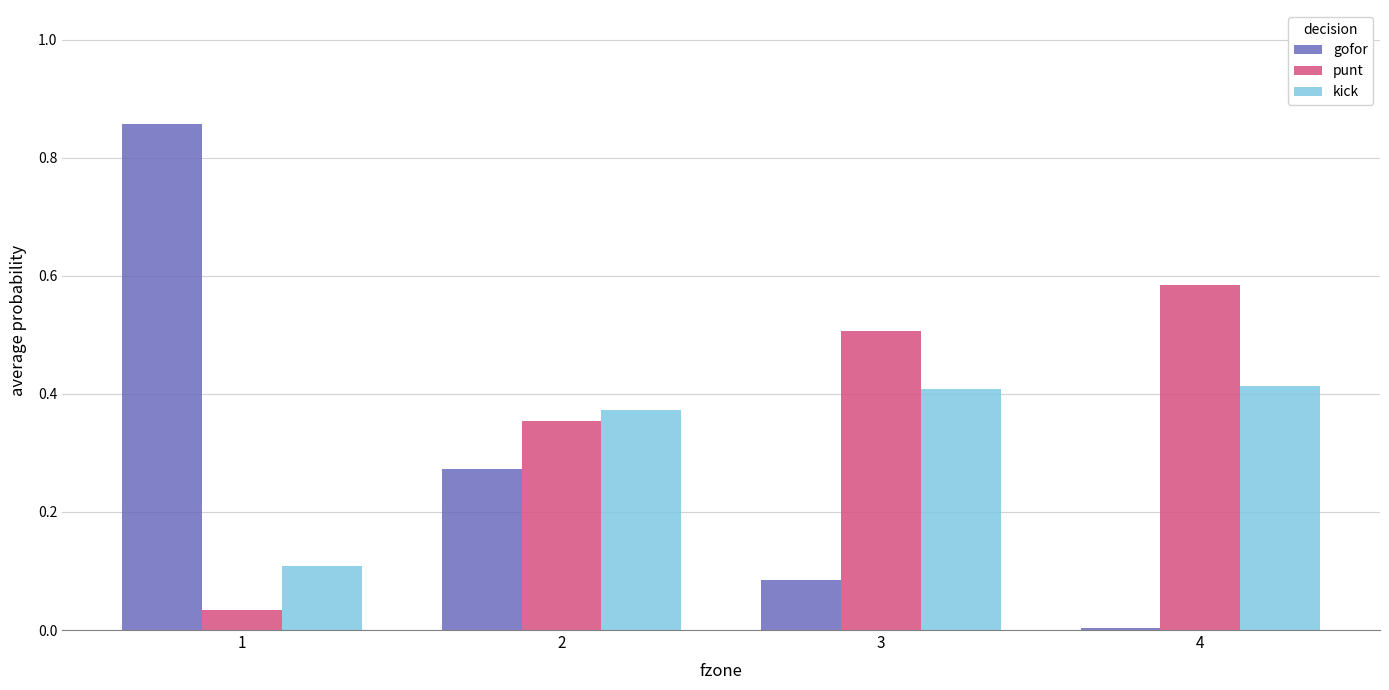

What is the total value across all series at 1?

1.0